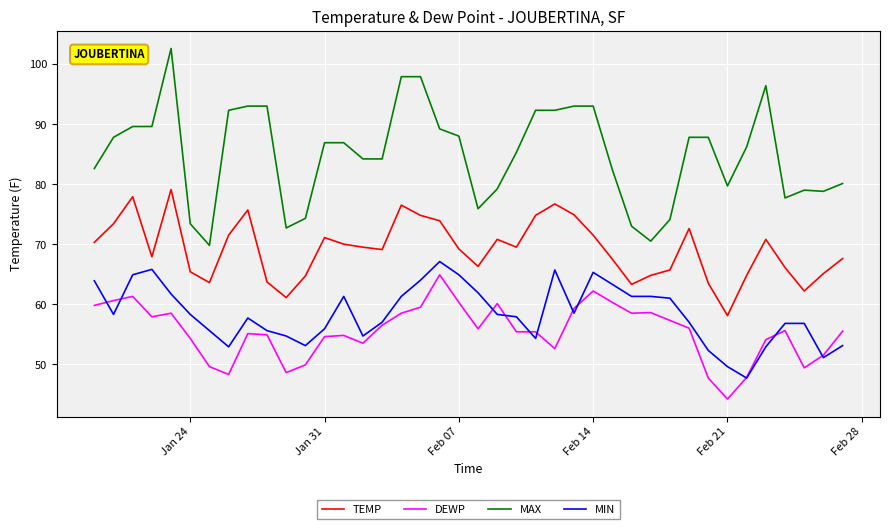

What is the lowest value of the TEMP series?

58.1